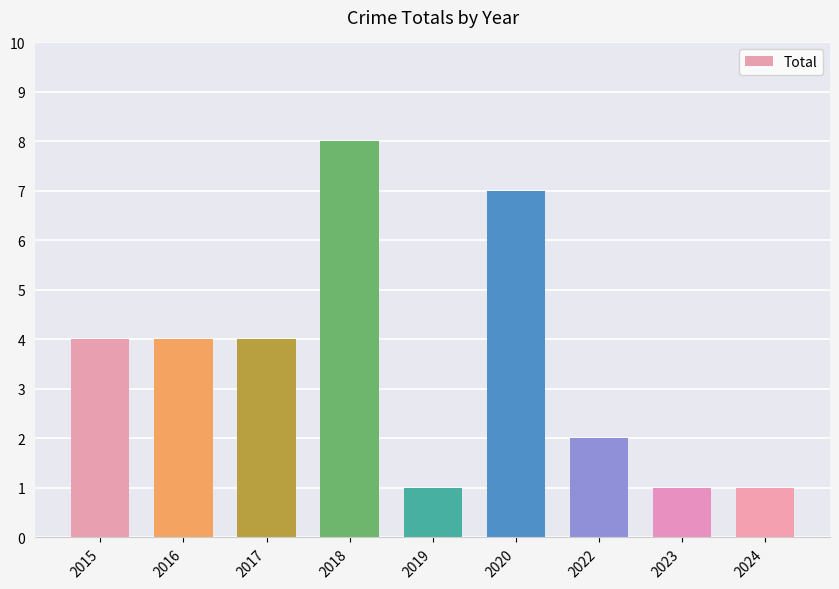

Reading right to left, list all the values displayed in this chart.

2024=1	2023=1	2022=2	2020=7	2019=1	2018=8	2017=4	2016=4	2015=4